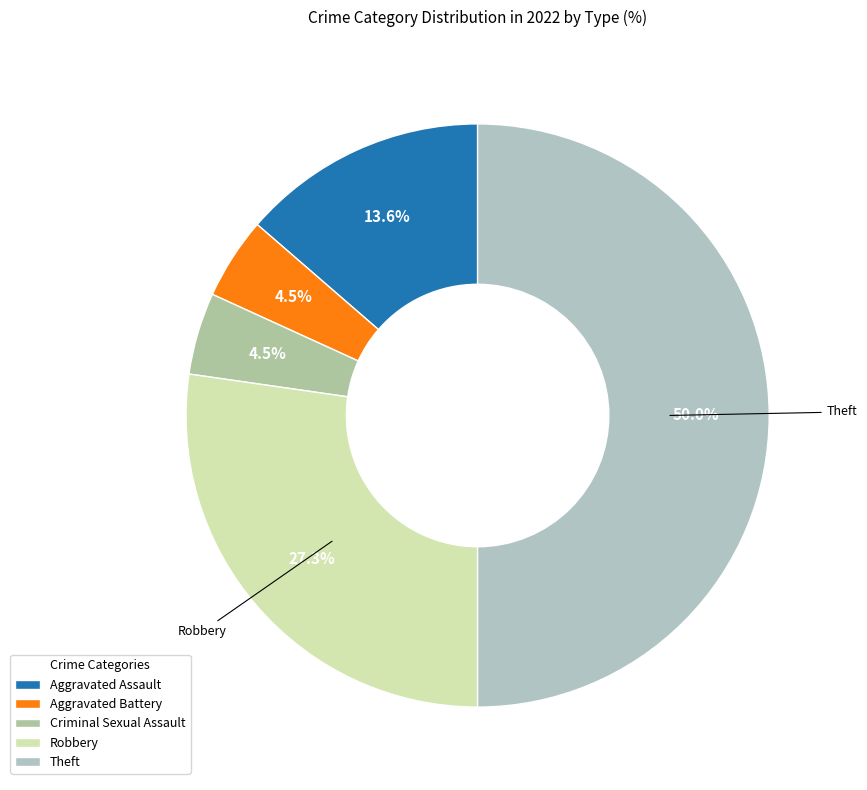

Is there a majority slice in this chart?

No